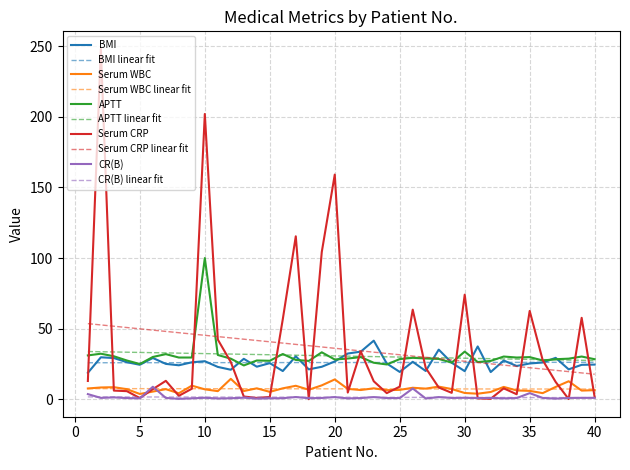

What is the greatest value displayed?

248.1